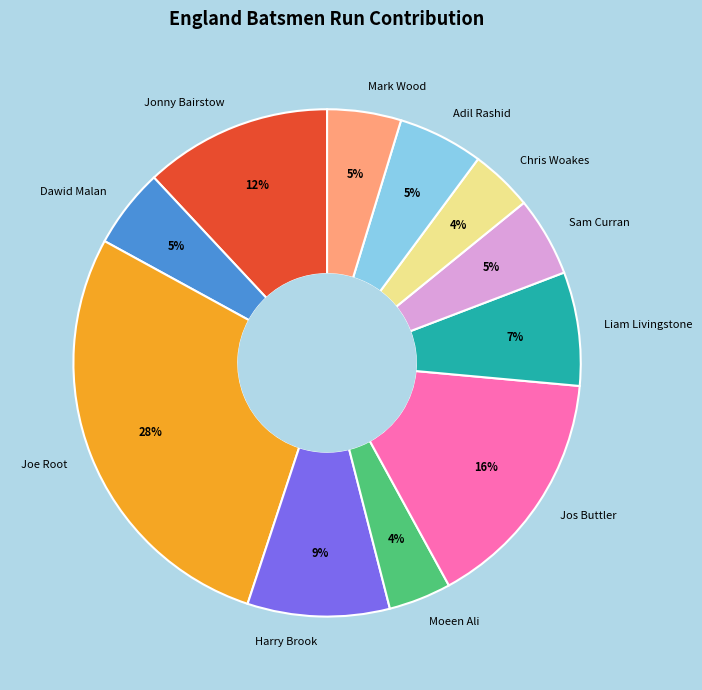

How many slices are in this pie chart?

11